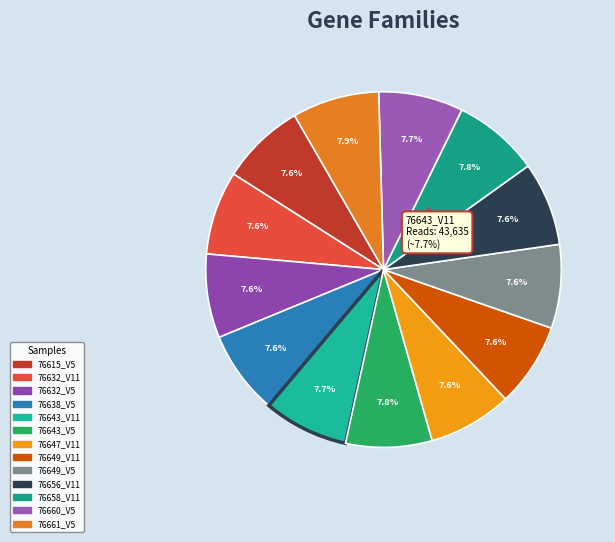

True or false: 76638_V5 accounts for 8% of the total.

True